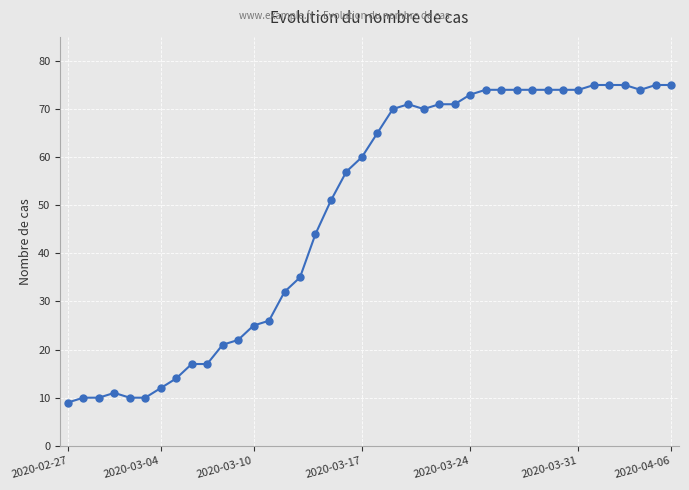

What is the maximum value shown in the chart?

75